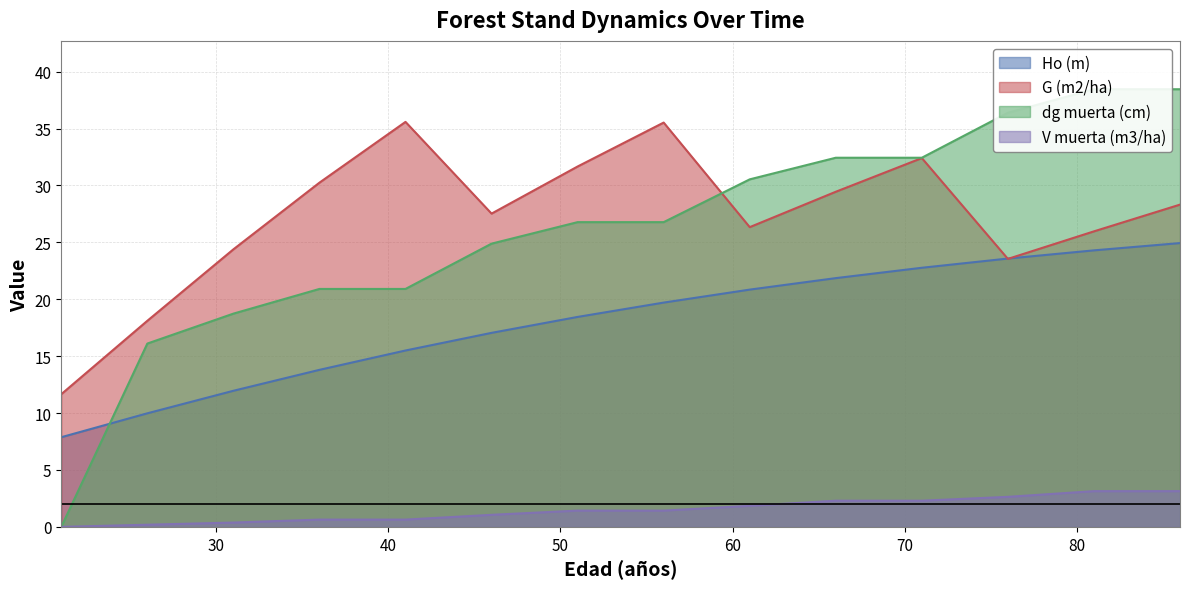

Reading left to right, what are all the values shown in this chart?

Ho (m): 7.9	10.0	12.0	13.8	15.5	17.1	18.4	19.7	20.9	21.9	22.8	23.6	24.3	24.9
G (m2/ha): 11.7	18.1	24.4	30.2	35.6	27.5	31.7	35.5	26.3	29.4	32.4	23.6	26.0	28.3
dg muerta (cm): 0.0	16.1	18.7	20.9	20.9	24.9	26.8	26.8	30.5	32.4	32.4	36.4	38.5	38.5
V muerta (m3/ha): 0.0	0.2	0.4	0.6	0.6	1.1	1.4	1.4	1.9	2.3	2.3	2.6	3.1	3.1